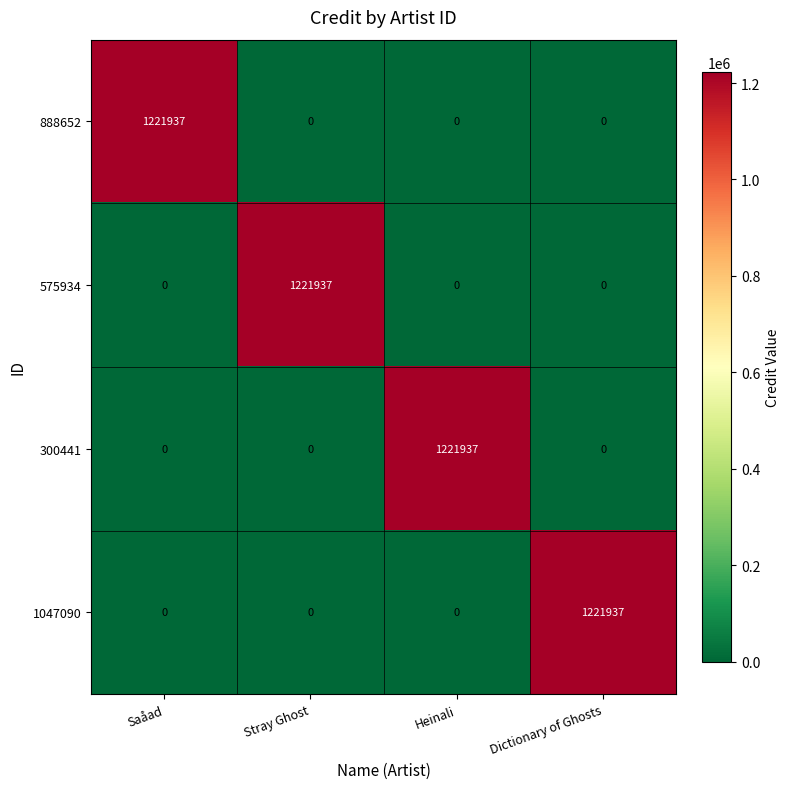

Reading left to right, what are all the values shown in this chart?

888652: Saåad=1221937	Stray Ghost=0	Heinali=0	Dictionary of Ghosts=0
575934: Saåad=0	Stray Ghost=1221937	Heinali=0	Dictionary of Ghosts=0
300441: Saåad=0	Stray Ghost=0	Heinali=1221937	Dictionary of Ghosts=0
1047090: Saåad=0	Stray Ghost=0	Heinali=0	Dictionary of Ghosts=1221937